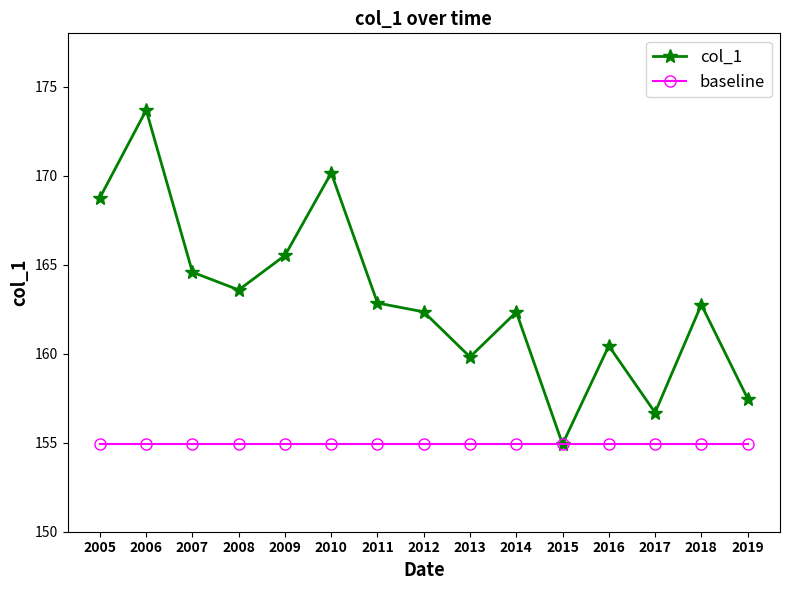

How many interior local valleys does the col_1 series have?

4